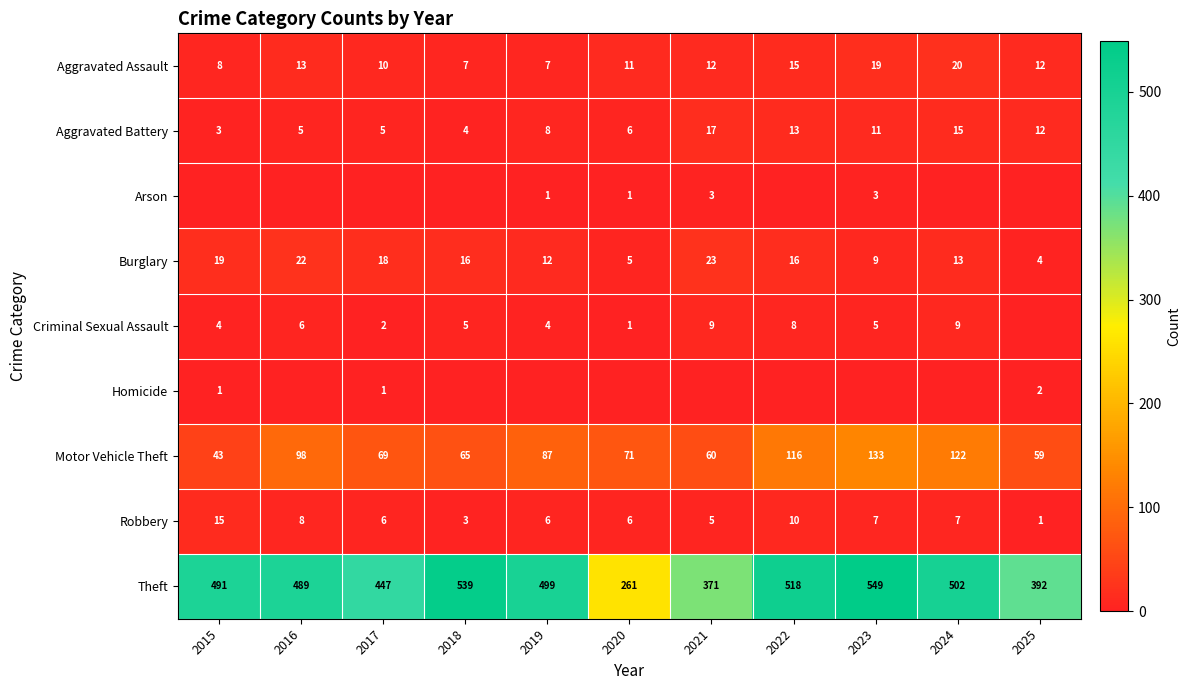

Is the value of Theft at 2016 greater than the value of Criminal Sexual Assault at 2016?

Yes